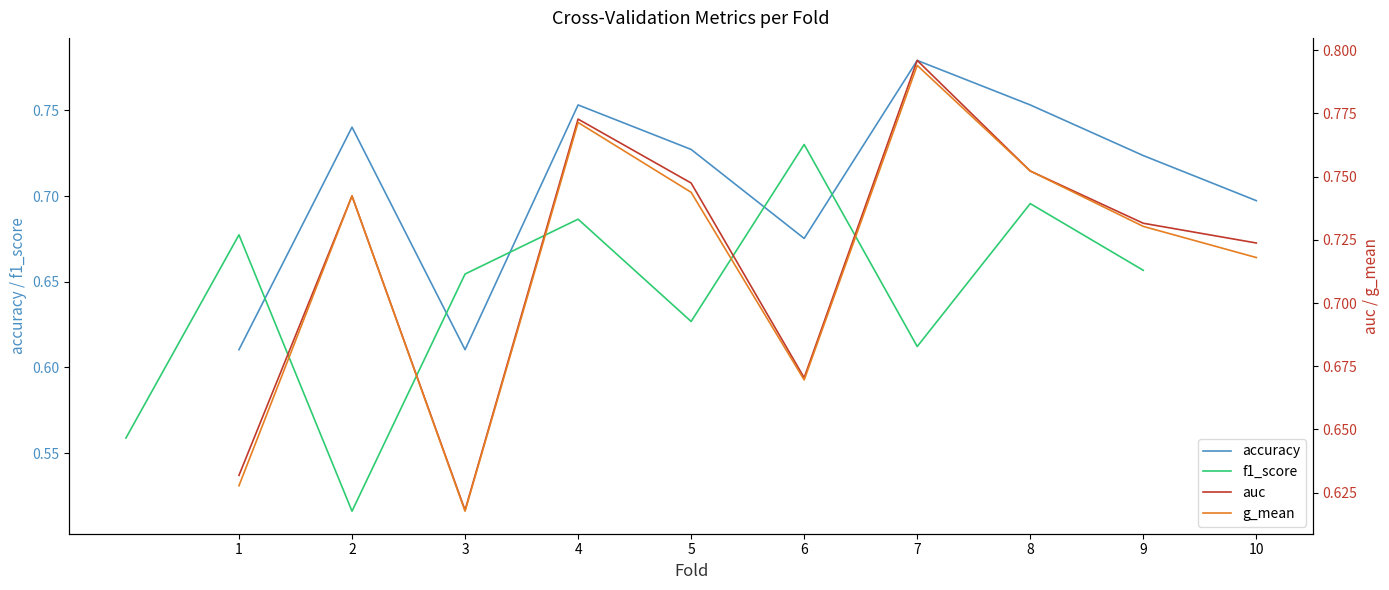

Which series has the widest spread of values?

f1_score